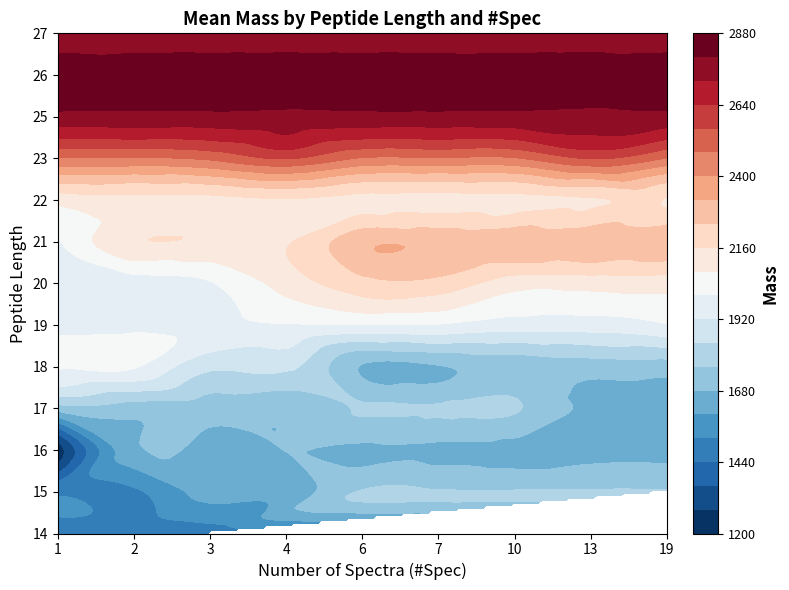

Which has a higher value, 1 or 3?

1